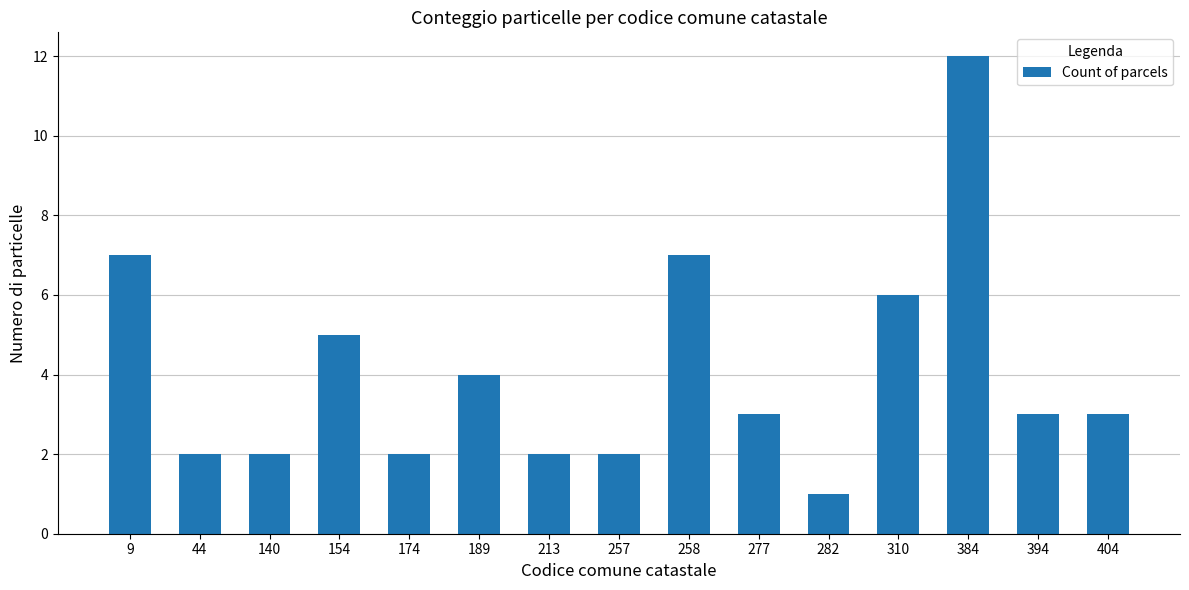

The chart shows a value of 7 at 189. True or false?

False